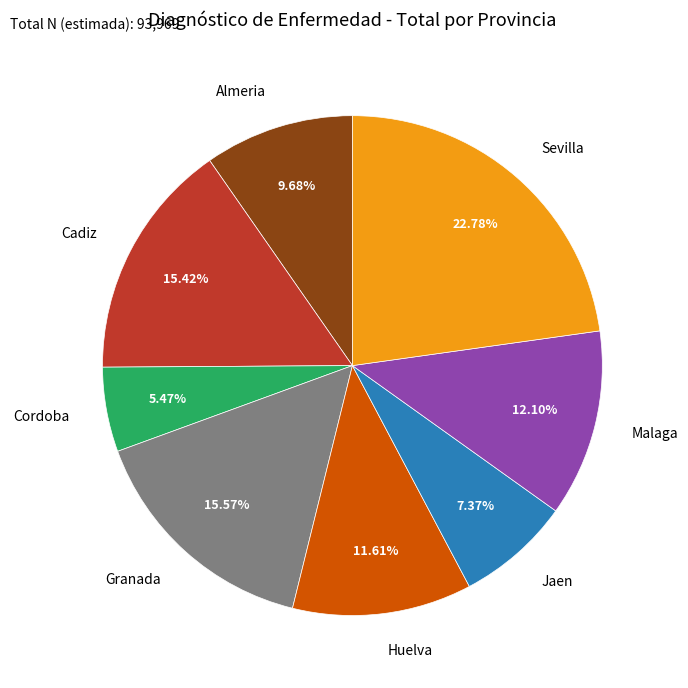

To the nearest percent, what is the average slice percentage?

12%